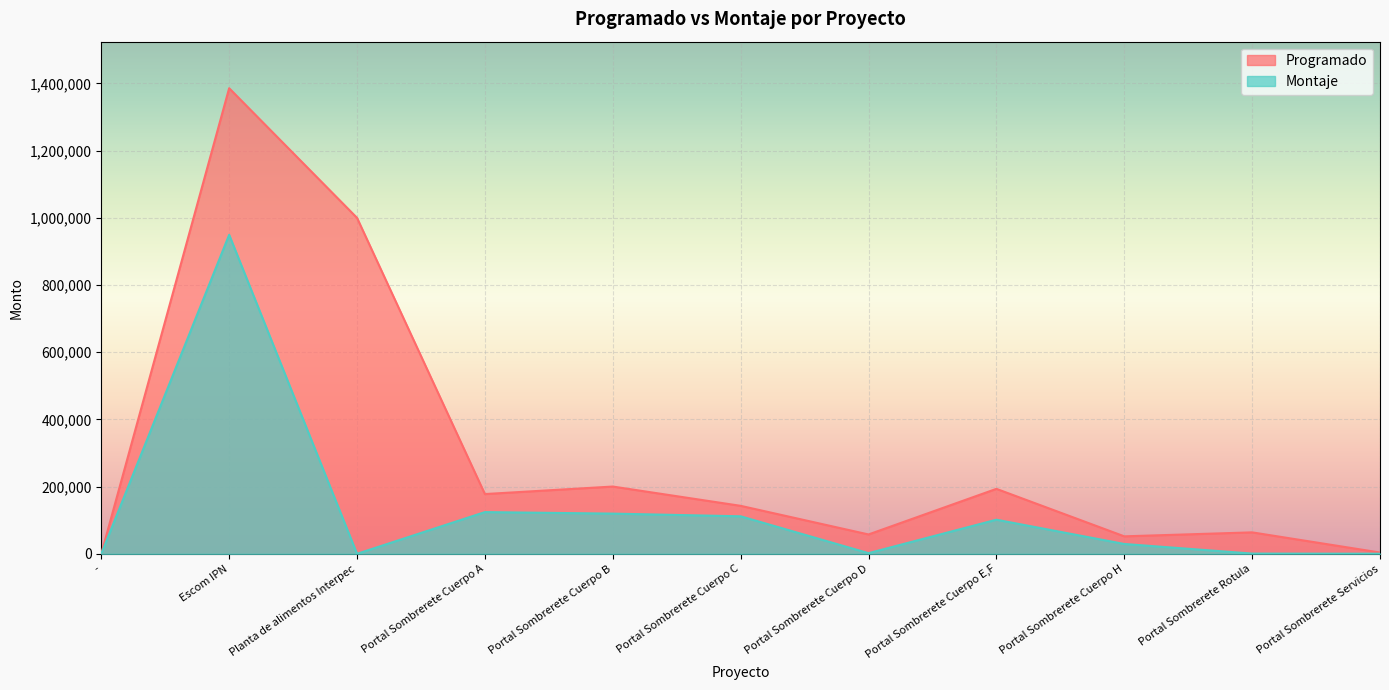

True or false: Montaje and Programado intersect in this chart.

False